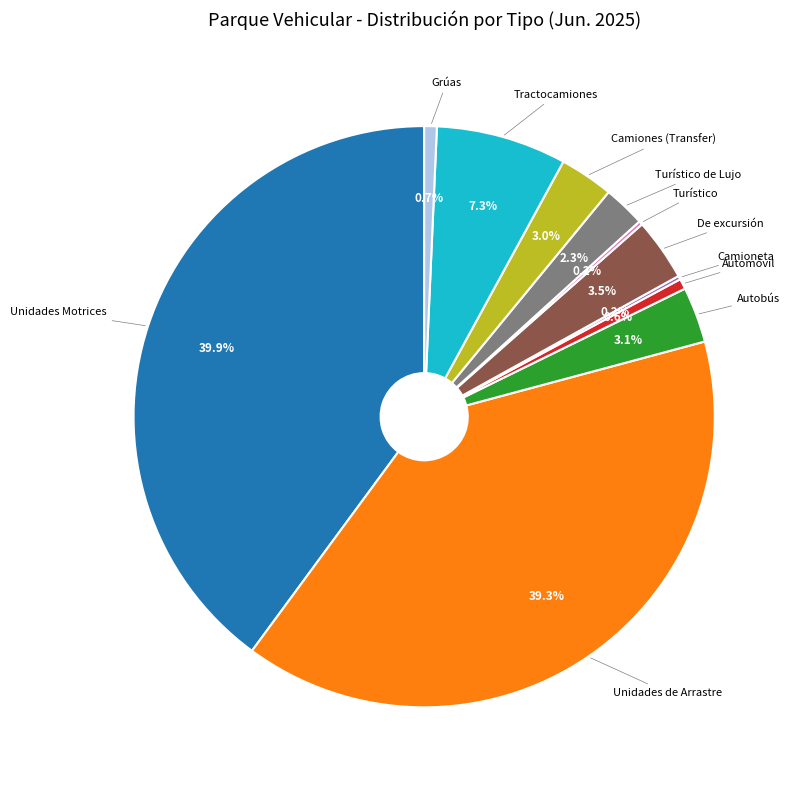

What is the ratio of the value at Unidades Motrices to the value at Autobús?

12.9